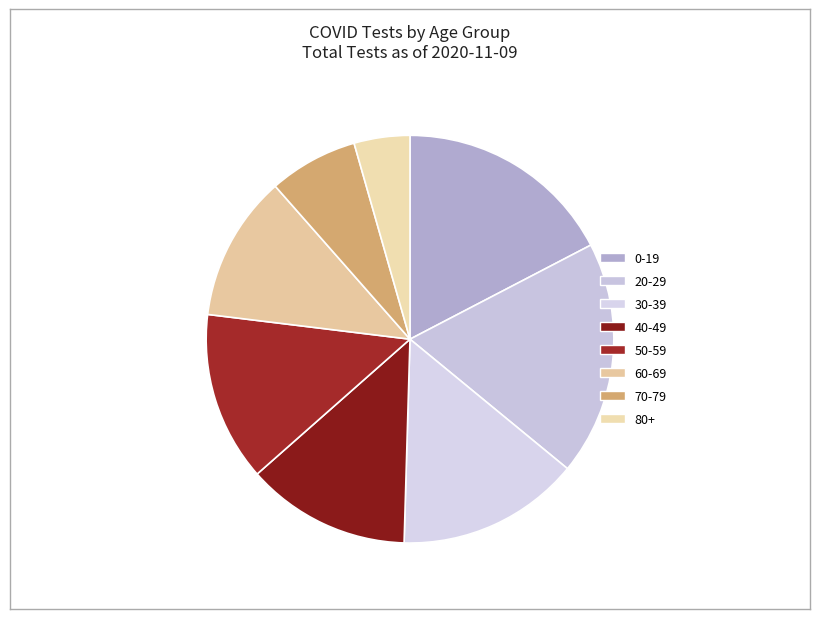

Which slice is the largest?

20-29